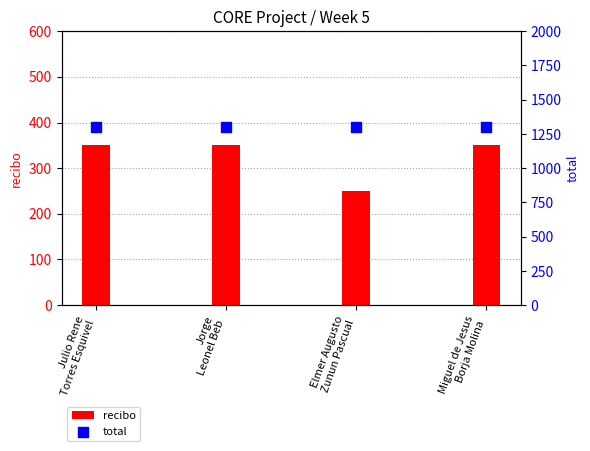

Which series has the largest Y range (max minus min)?

recibo